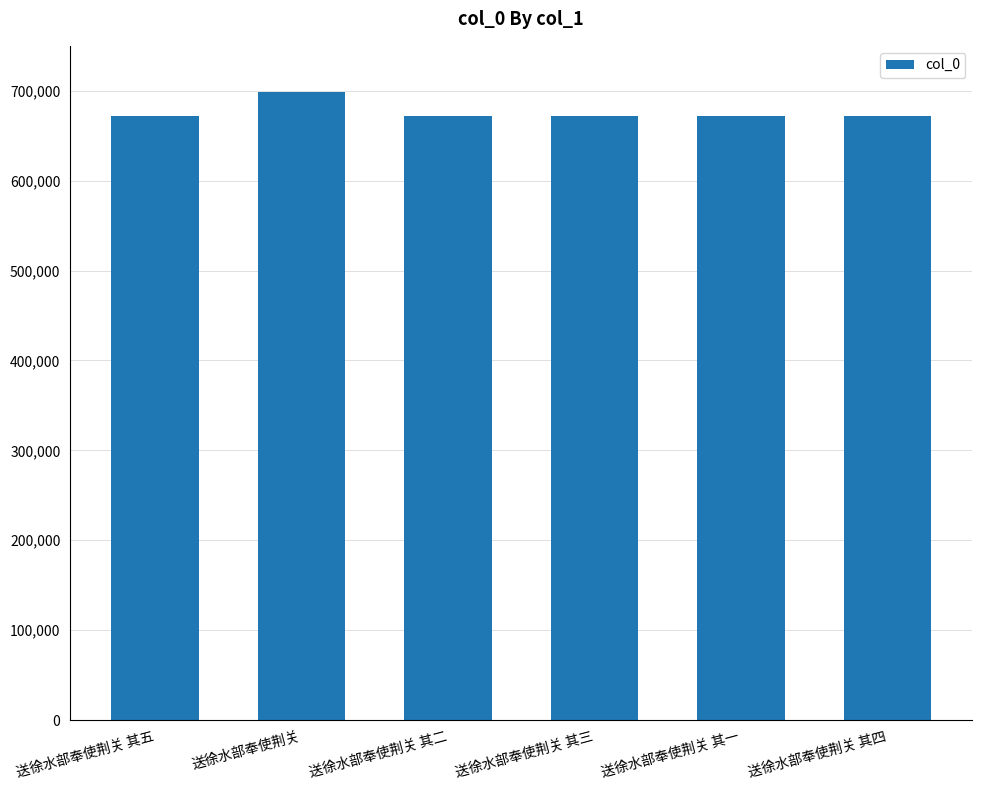

What value does the data have at 送徐水部奉使荆关?

698189